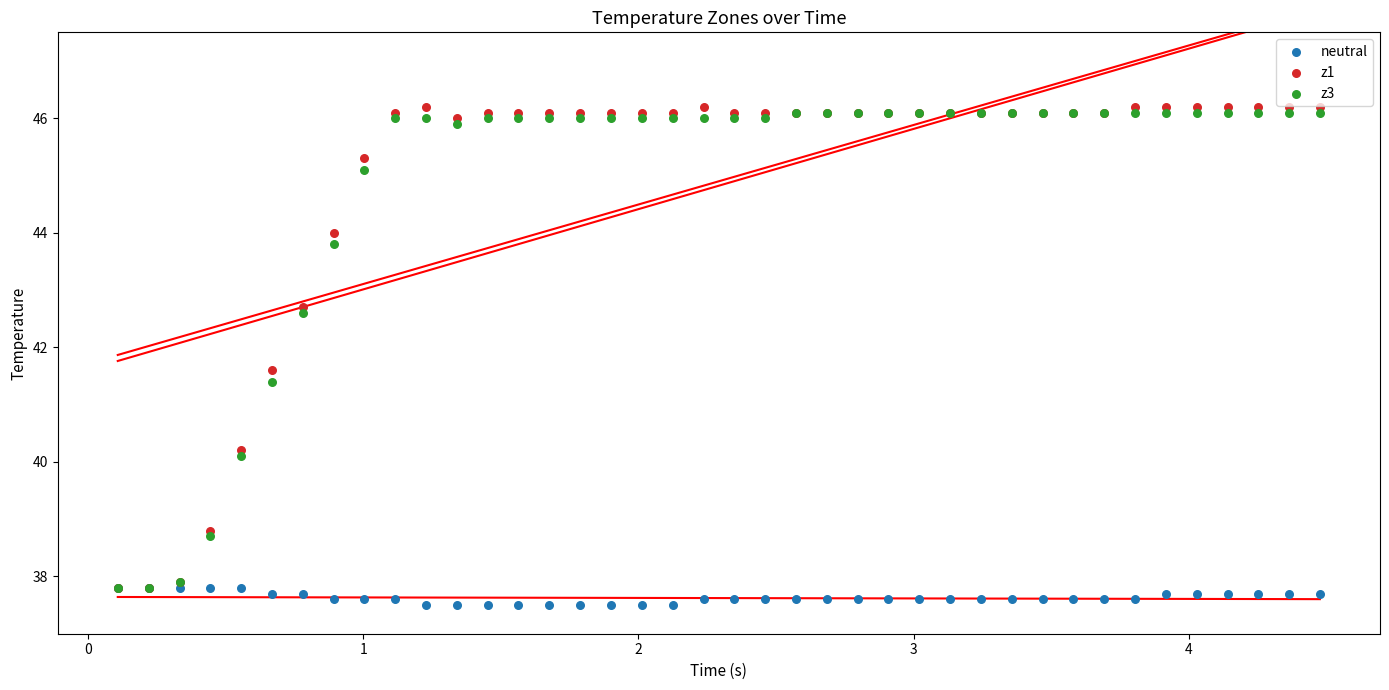

Which series contains the lowest Y value?

neutral